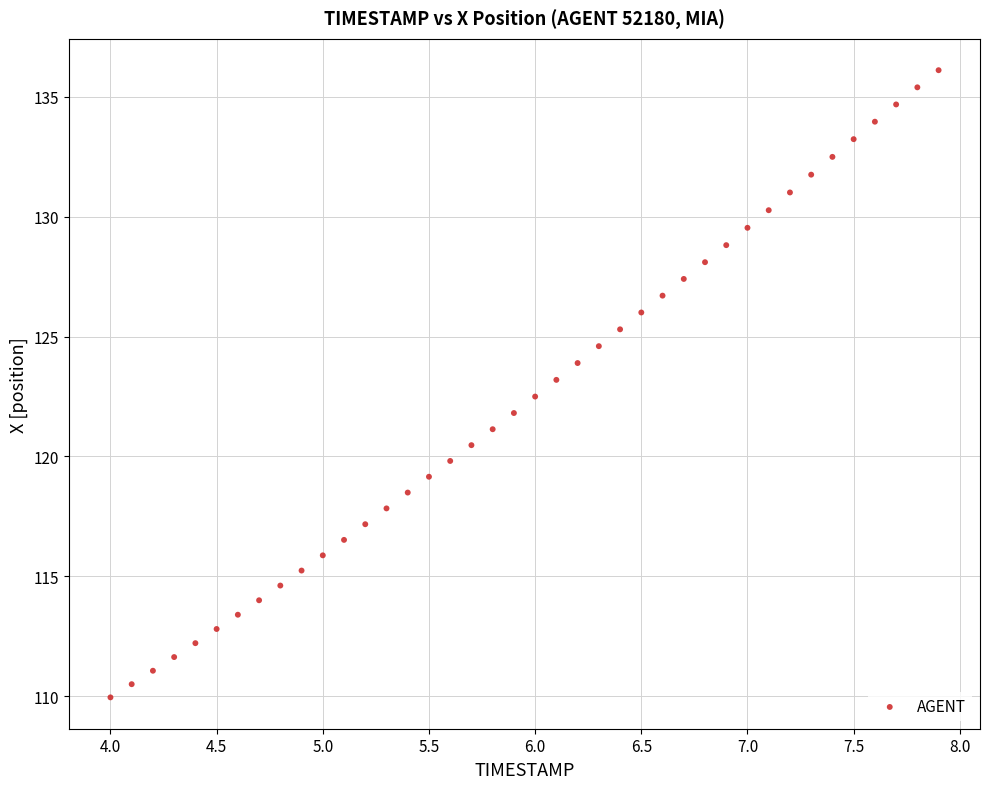

What is the range of Y values (max minus min)?

26.2